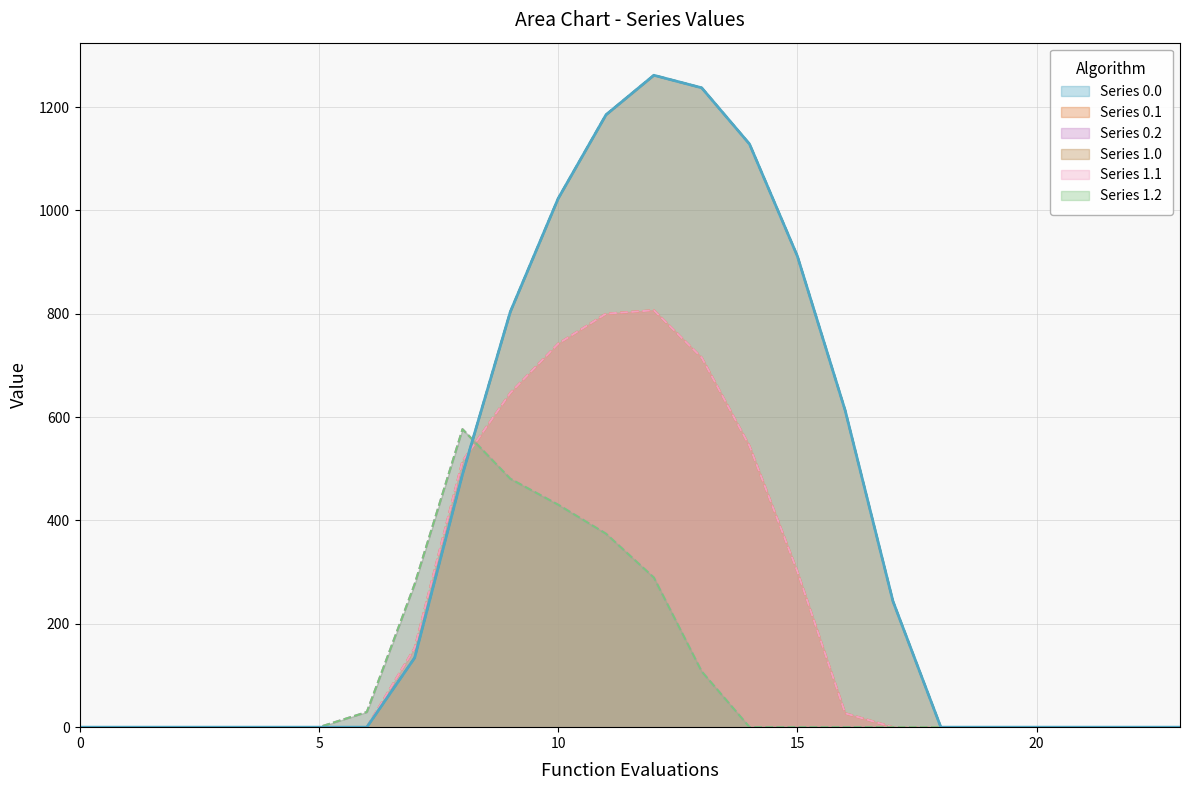

How many lines are shown in the chart?

6